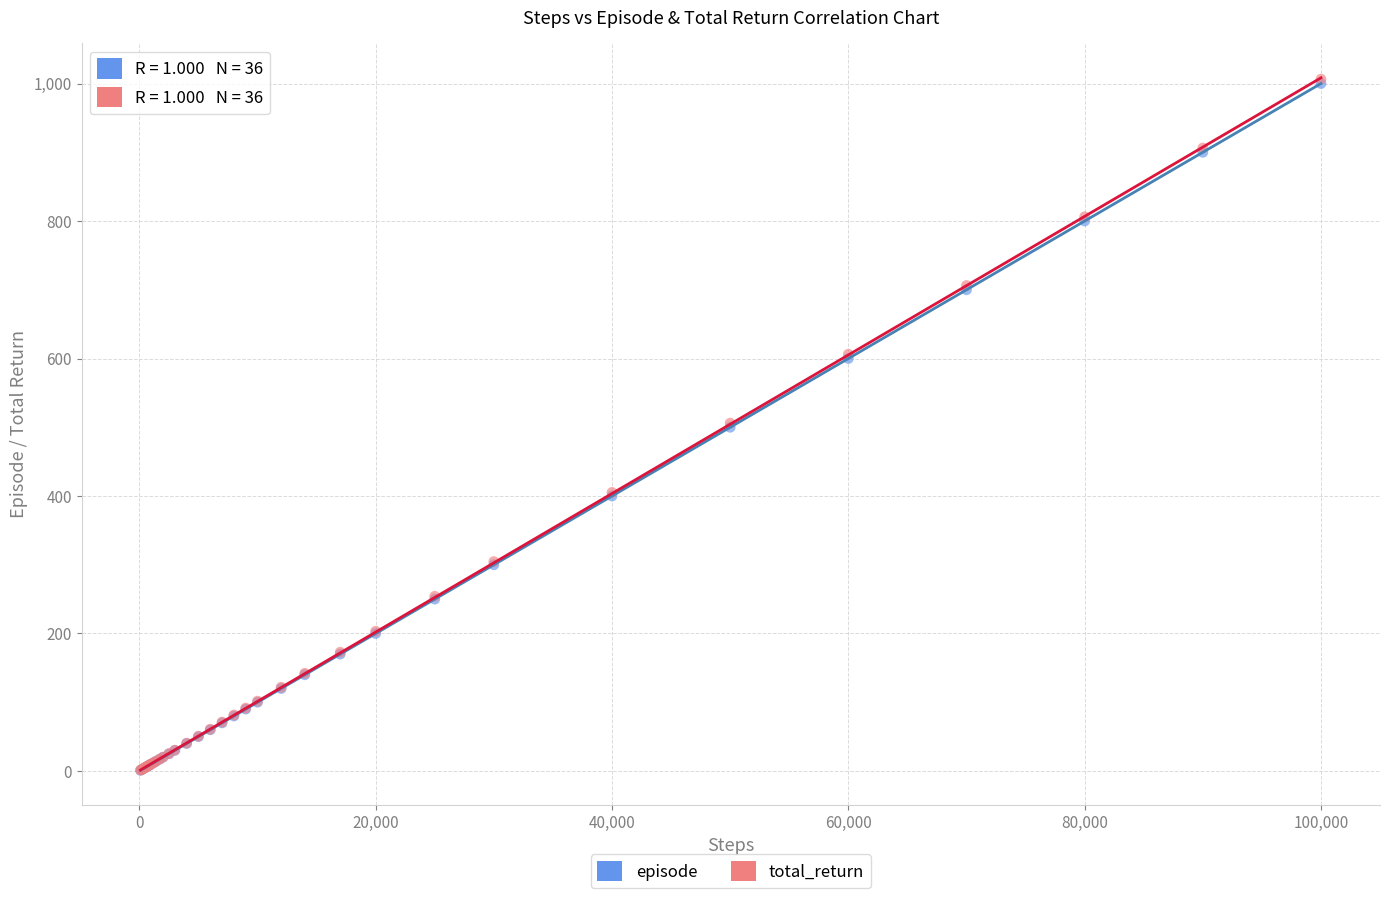

Which series has the widest spread of Y values?

total_return